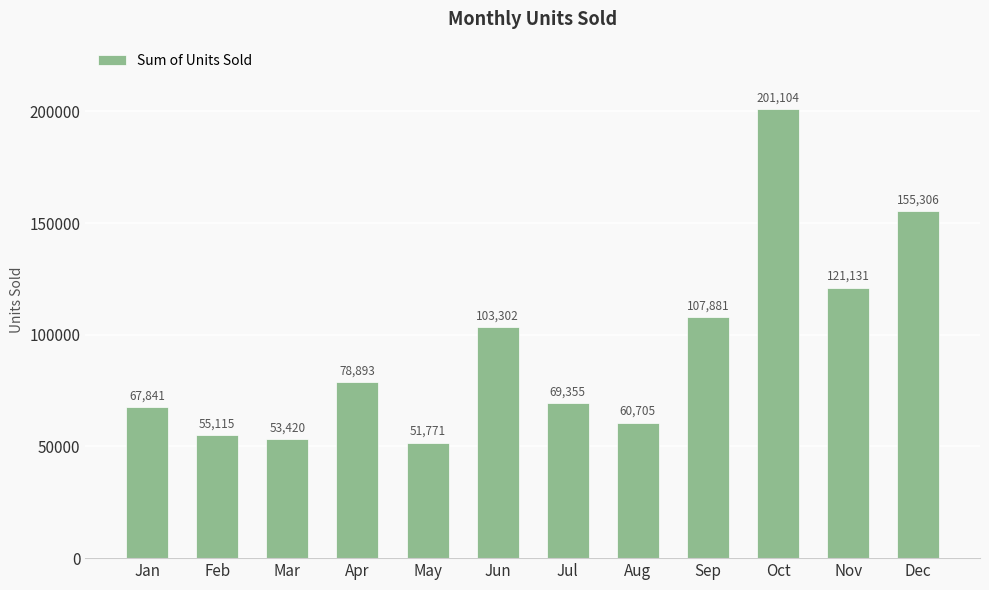

Reading left to right, extract all data points from this chart.

Jan=67841	Feb=55115	Mar=53420	Apr=78893	May=51771	Jun=103302	Jul=69355	Aug=60705	Sep=107881	Oct=201104	Nov=121131	Dec=155306